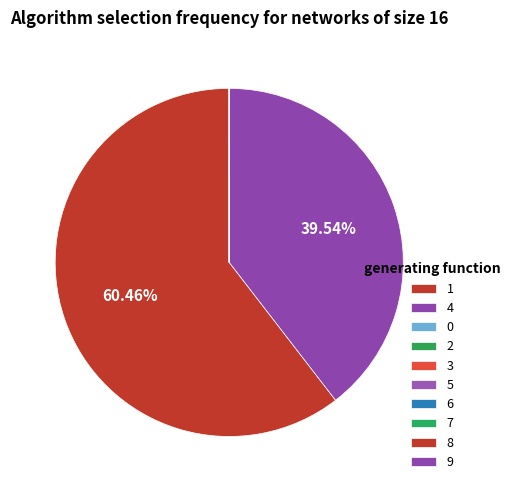

What is the largest slice in the pie chart?

1